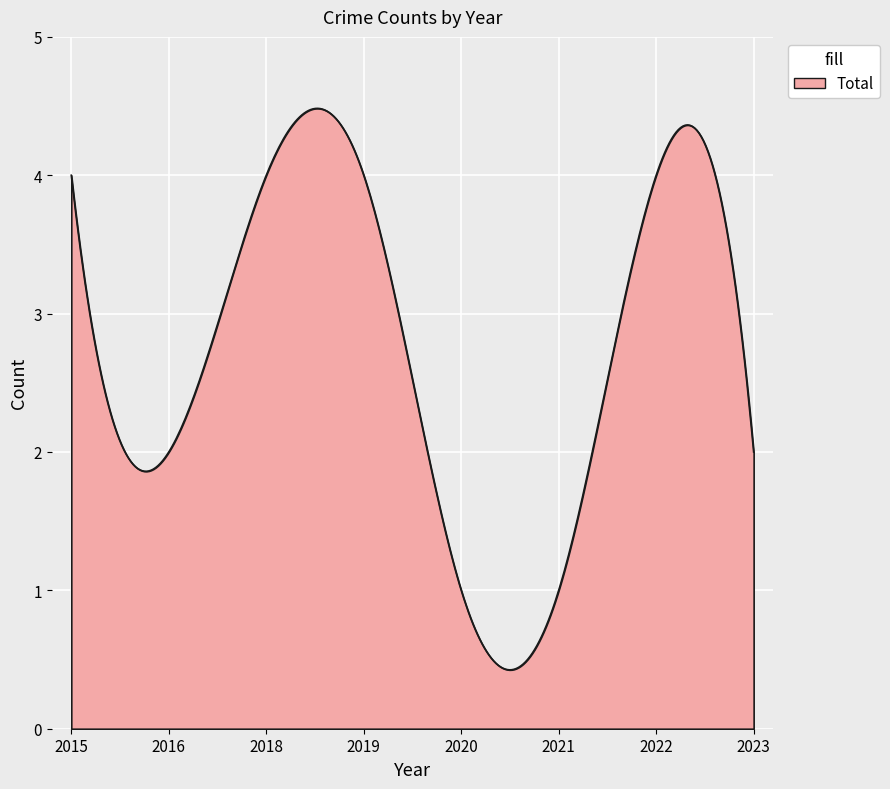

What is the minimum value shown in the chart?

0.4